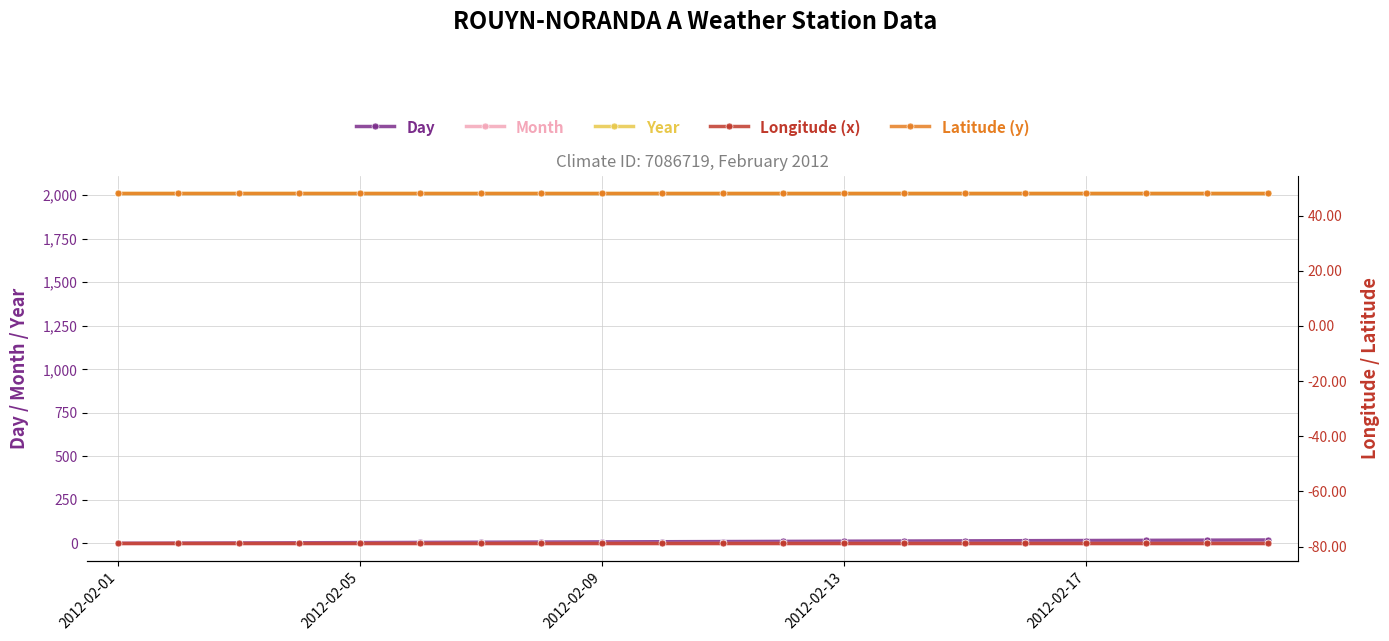

The value of Month at 18 is 0.4. True or false?

False